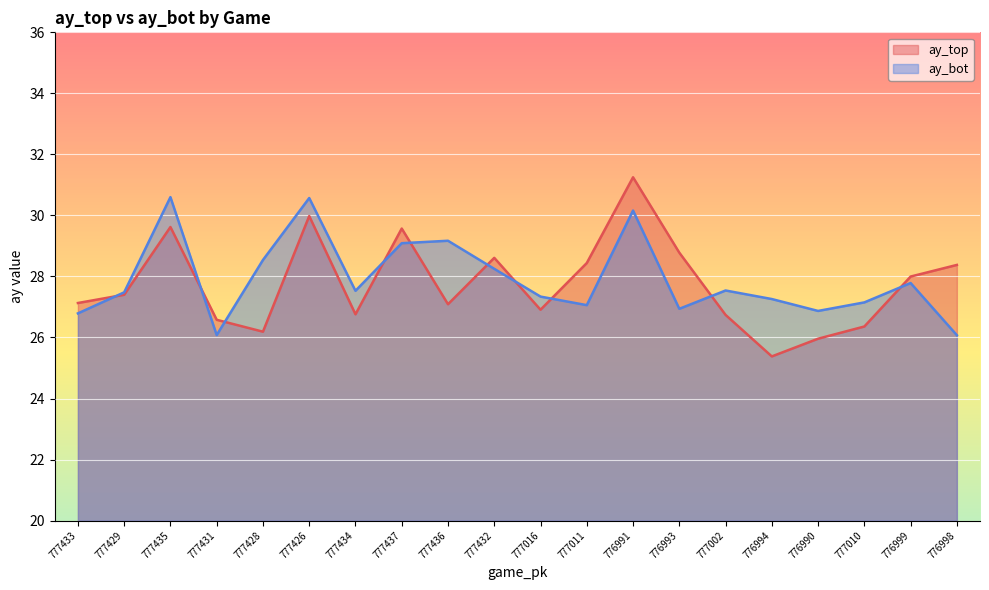

What is the greatest value displayed?

31.2